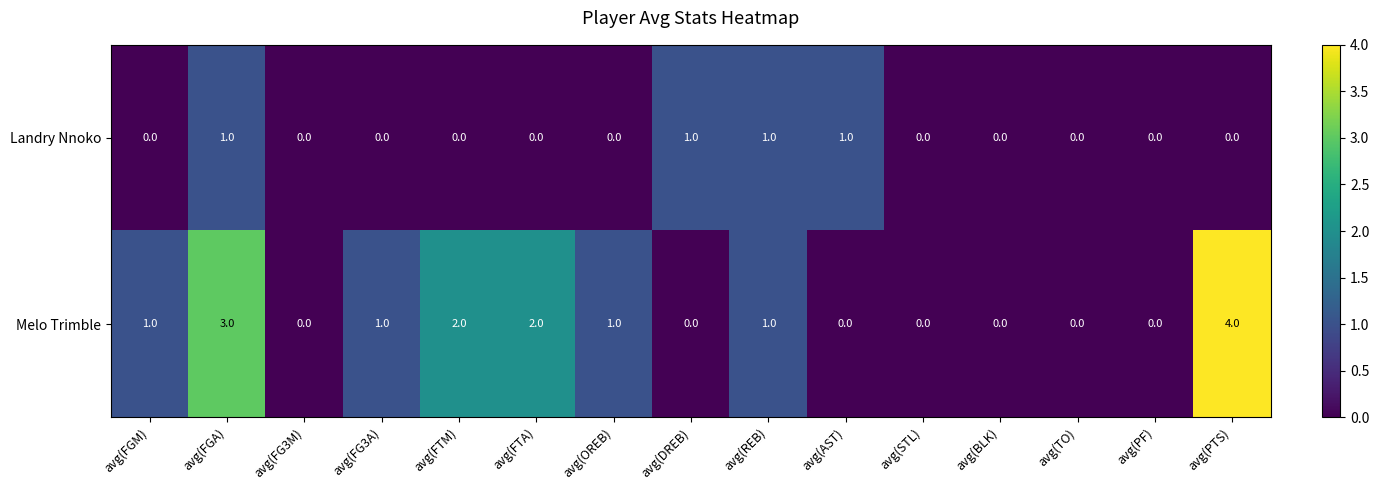

True or false: Landry Nnoko has a value of 0 at avg(TO).

True